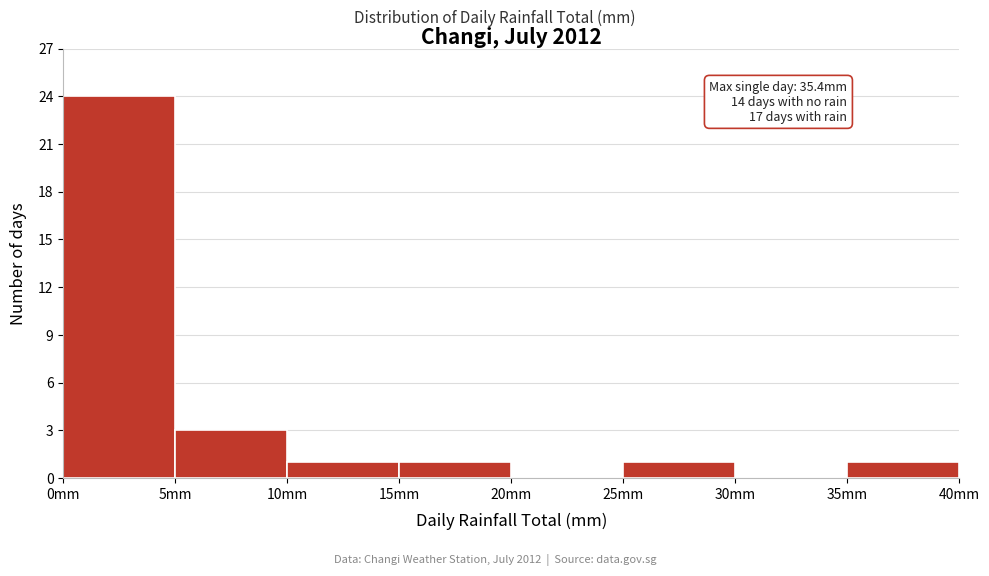

Which range on the x-axis has the tallest bar?

0 to 5